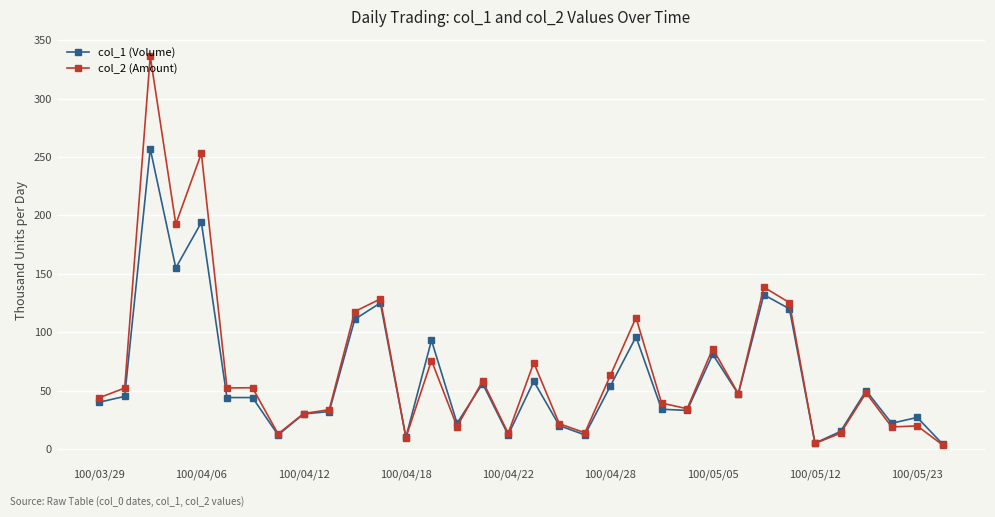

List the series in order of their peak value, lowest first.

col_1 (Volume), col_2 (Amount)